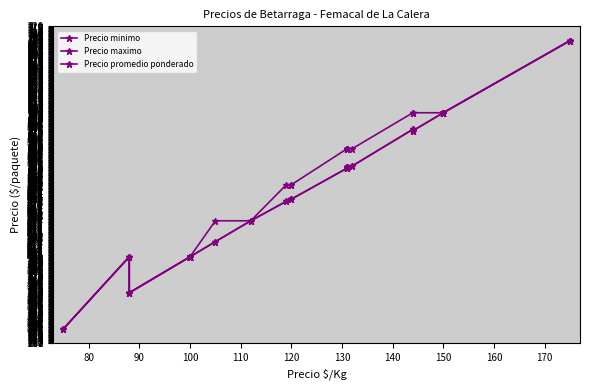

Reading left to right, what are all the values shown in this chart?

Precio minimo: 300	400	350	350	400	400	400	400	400	400	400	400	400	400	400	400	400	421	450	477	480	480	523	523	525	524	523	523	525	526	577	575	575	600	600	600	600	600	700	700
Precio maximo: 300	400	350	350	400	400	400	400	400	400	400	400	400	400	400	400	400	450	450	500	500	500	550	550	550	550	550	550	550	550	600	600	600	600	600	600	600	600	700	700
Precio promedio ponderado: 300	400	350	350	400	400	400	400	400	400	400	400	400	400	400	400	400	421	450	477	480	480	523	523	525	524	523	523	525	526	577	575	575	600	600	600	600	600	700	700